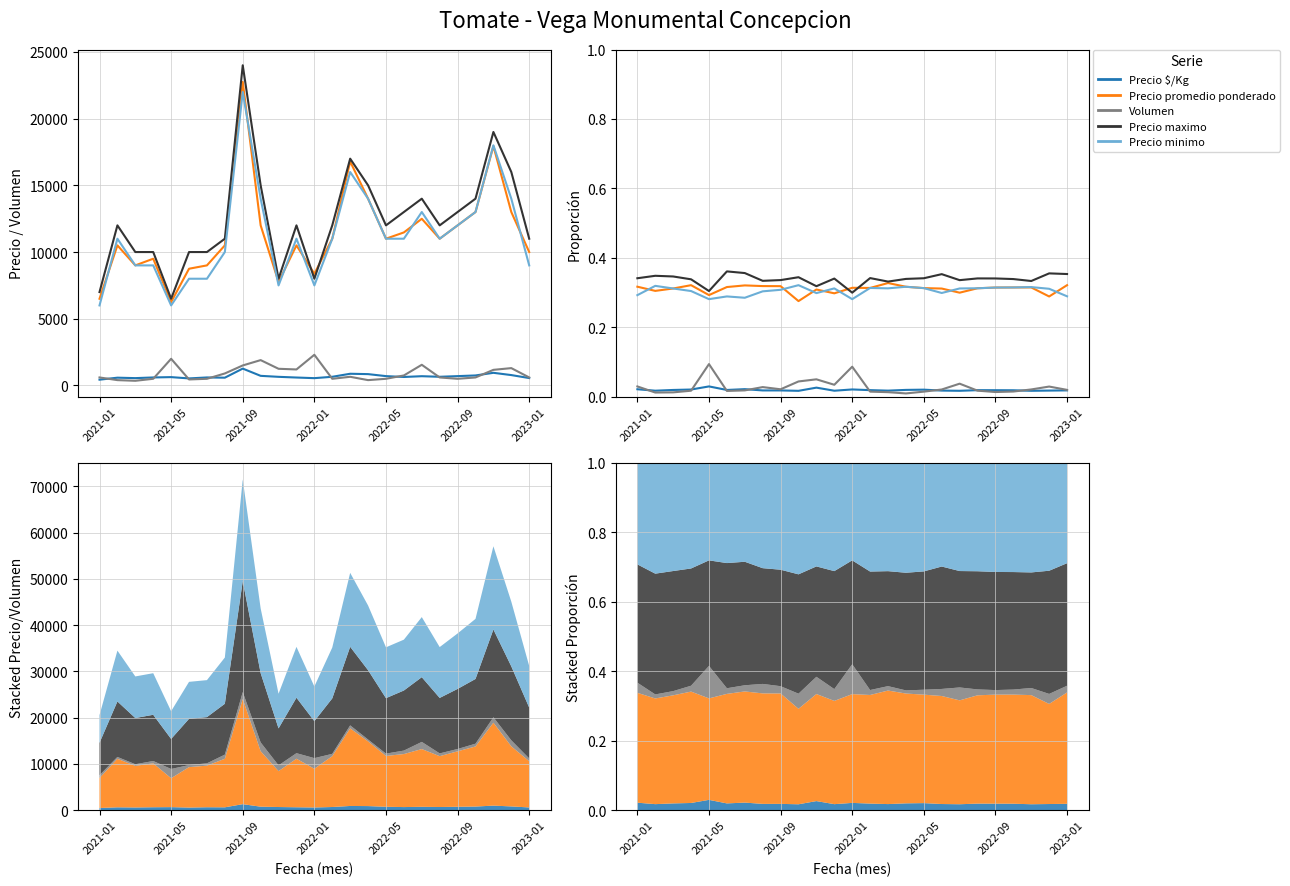

What is the difference between the second highest and second lowest values in the Precio maximo series?

0.1